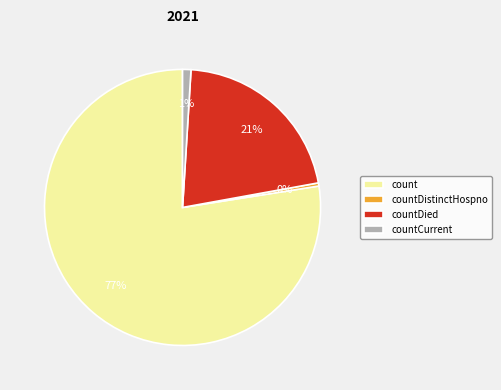

Combined, do count and countDistinctHospno account for over 50%?

Yes